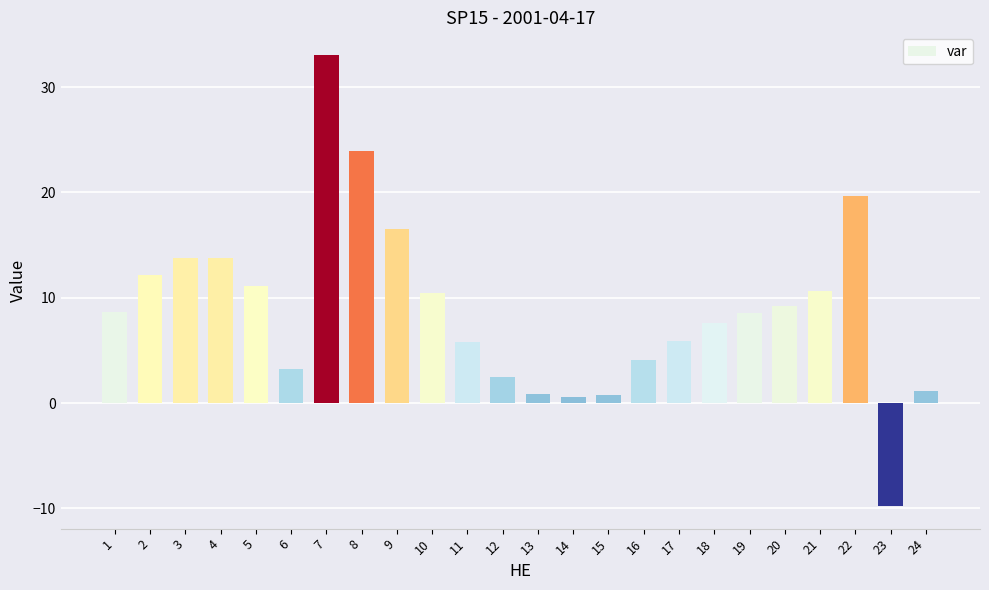

Which label corresponds to the smallest value in the chart?

23